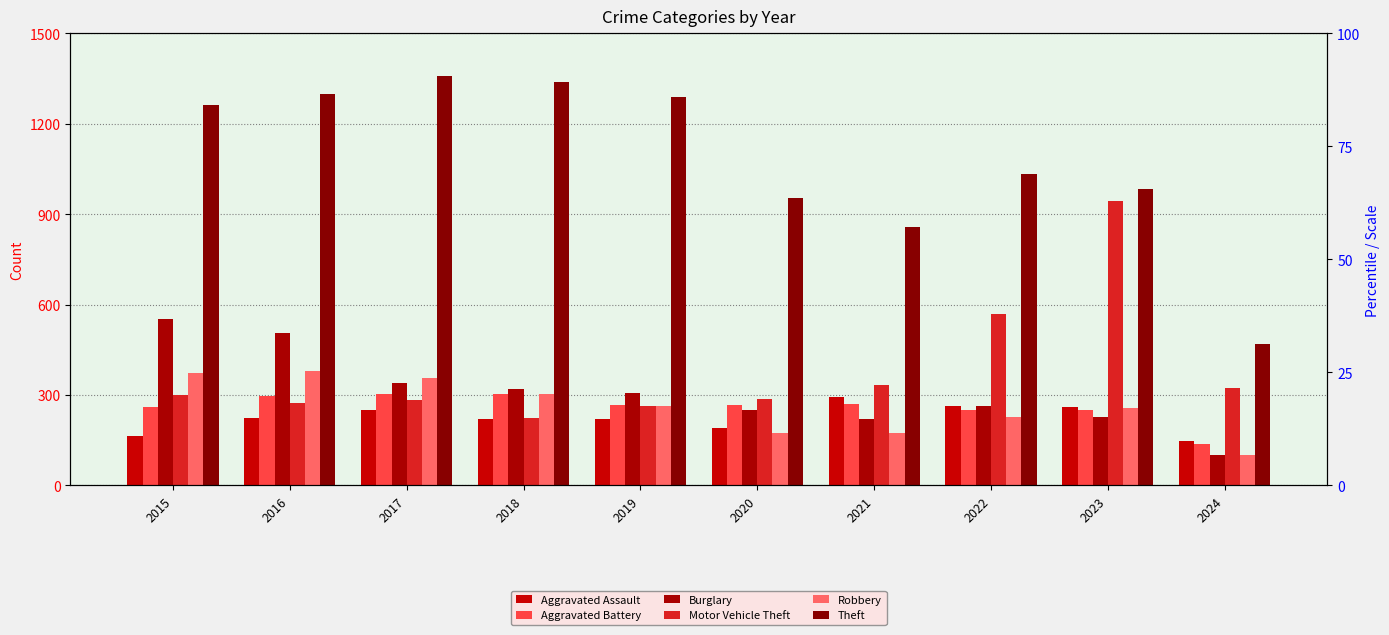

What is the maximum value shown in the chart?

1359